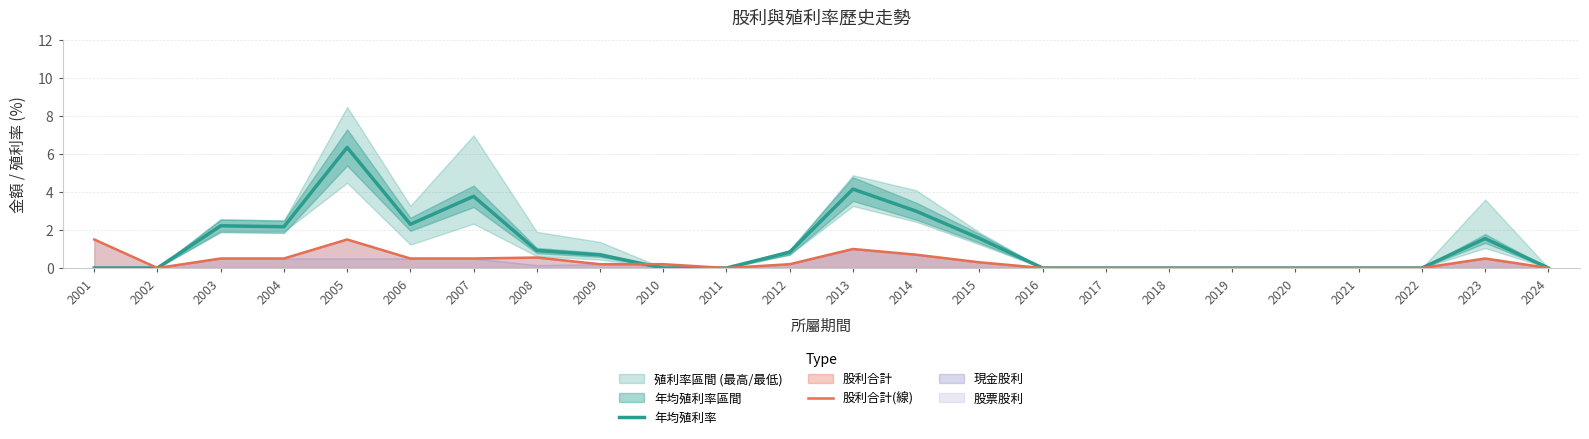

At how many categories does at least one series exceed 4?

2